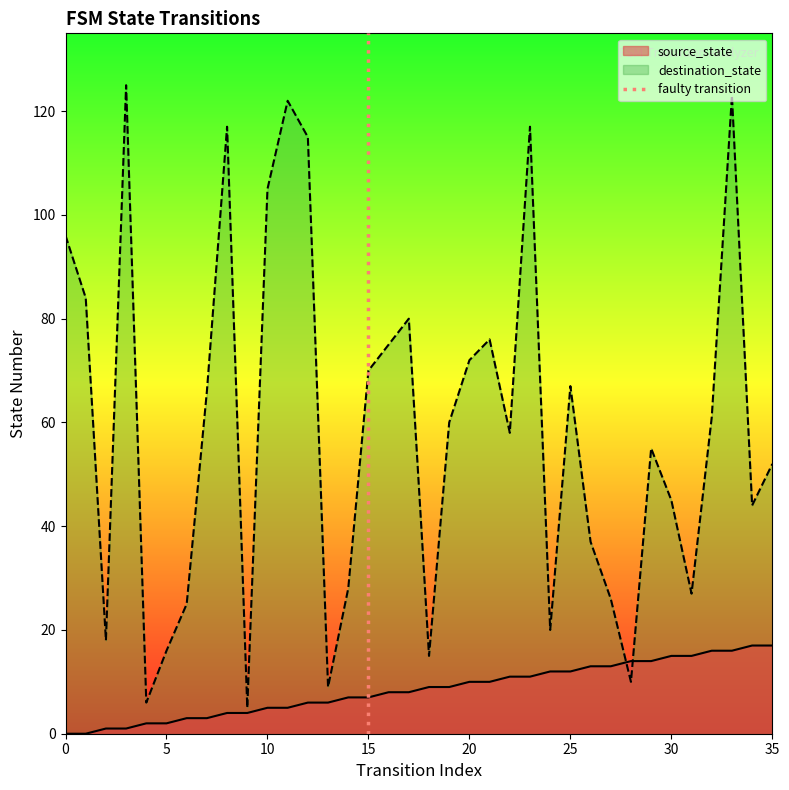

Does the chart have visible grid lines?

No